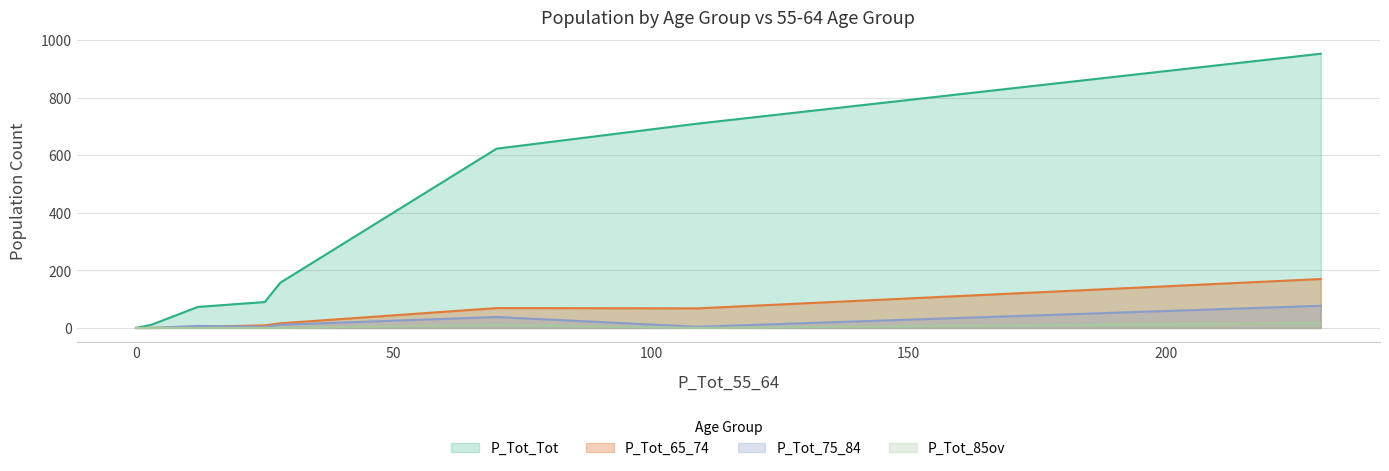

Is the value of P_Tot_75_84 at 230 greater than the value of P_Tot_Tot at 12?

Yes